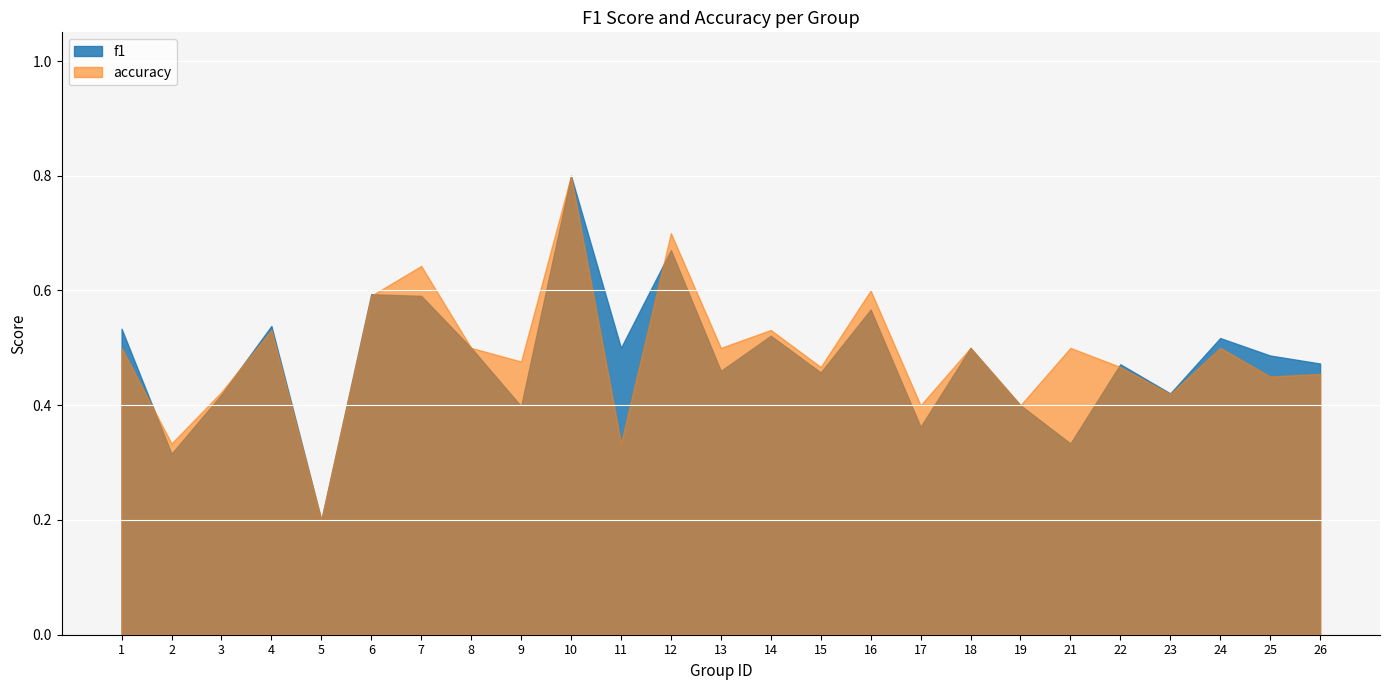

Which label corresponds to the largest value in the chart?

10